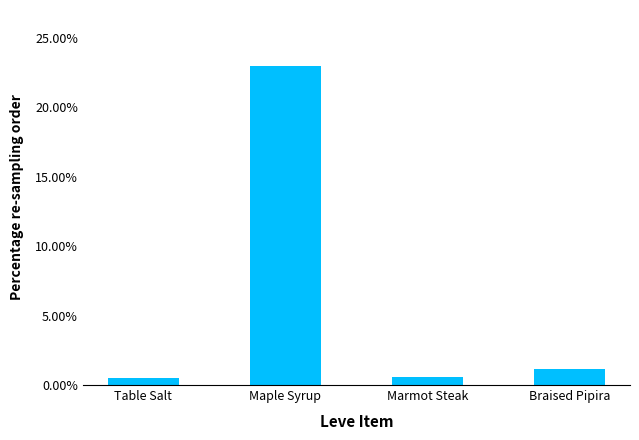

Which category has the highest value across all series?

Maple Syrup